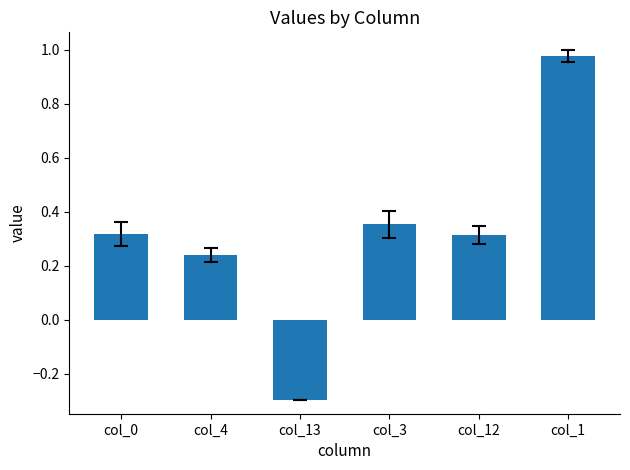

Count the number of data series in this chart.

1